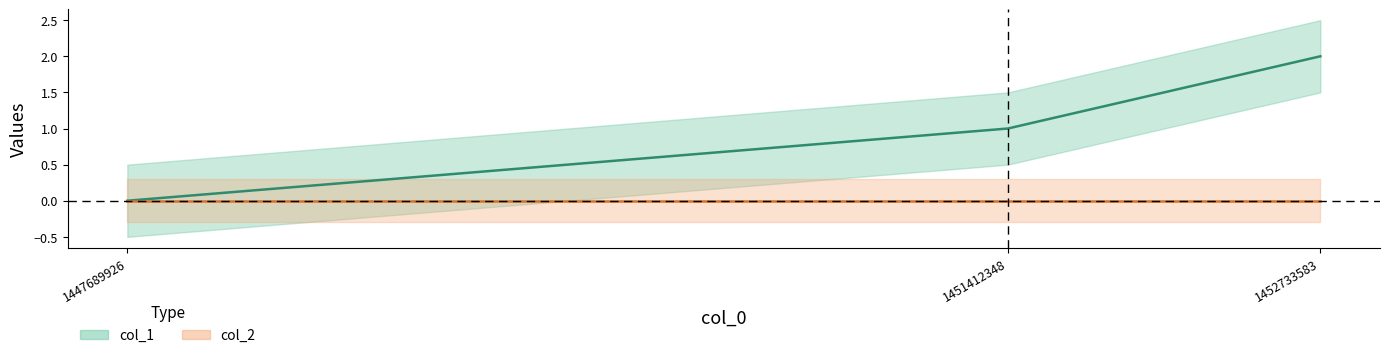

Which label corresponds to the smallest value in the chart?

1447689926